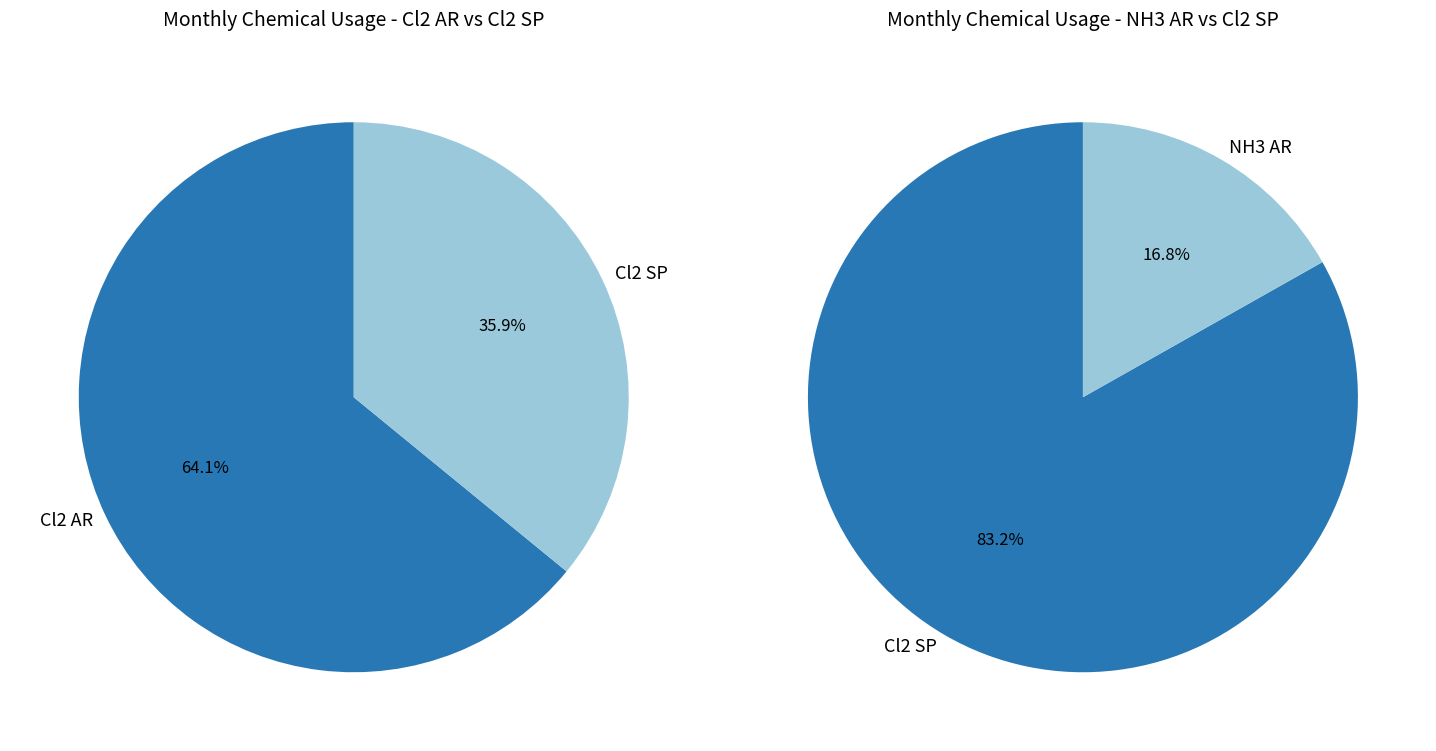

What is the spread (max minus min) of values at Cl2 AR?

115.8